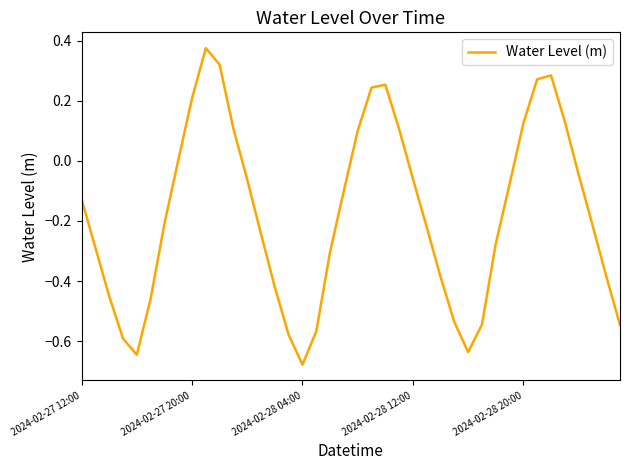

What is the difference between the maximum and minimum values?

1.1